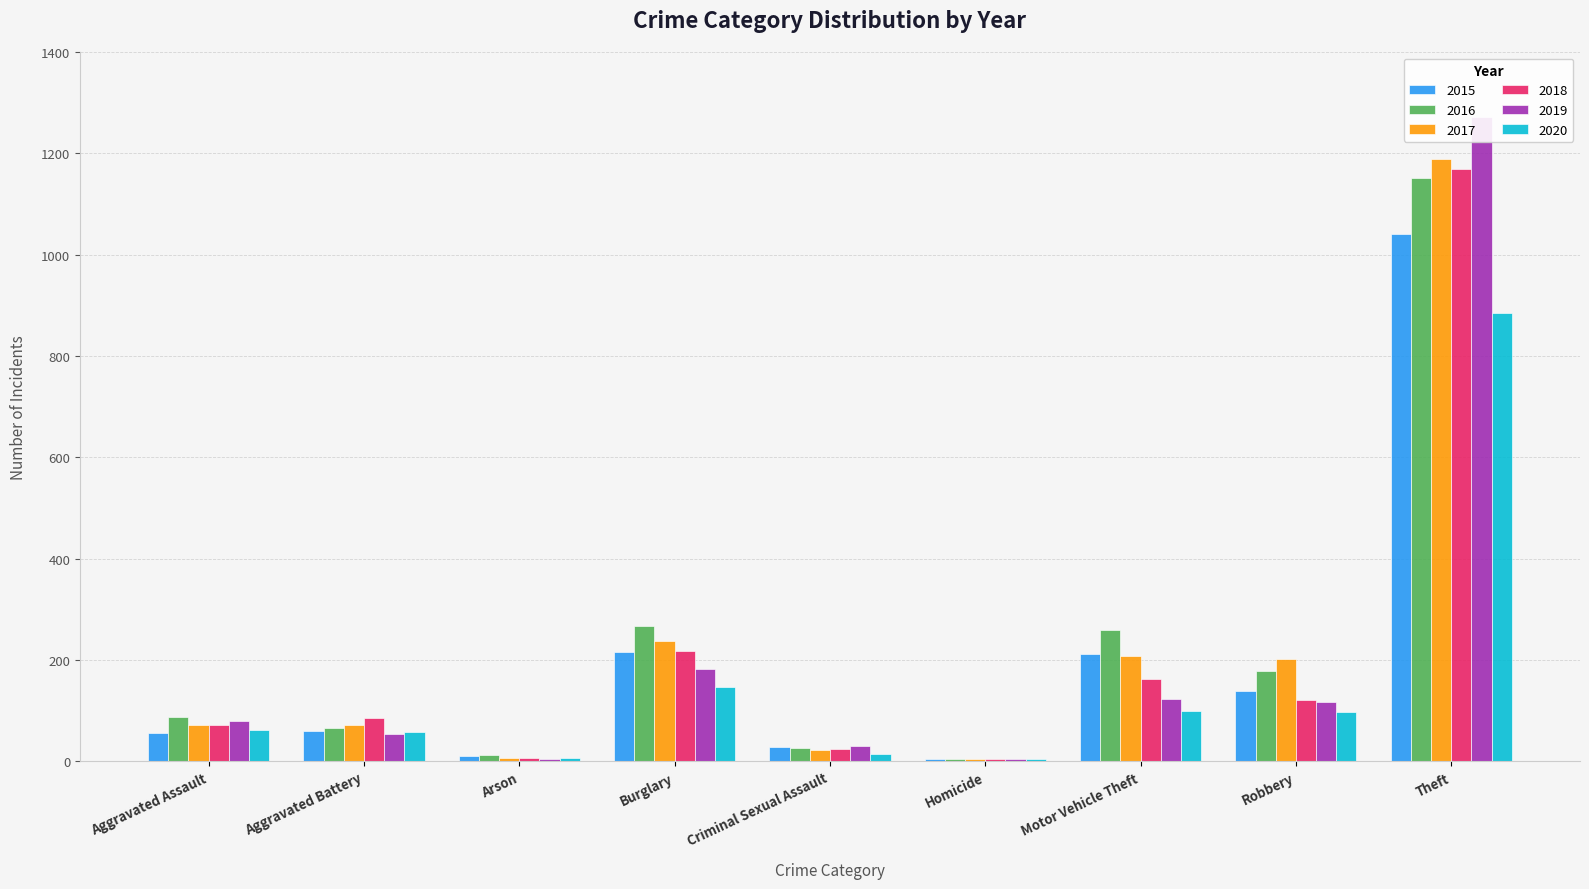

What is the sum of all 2016 values?

2050